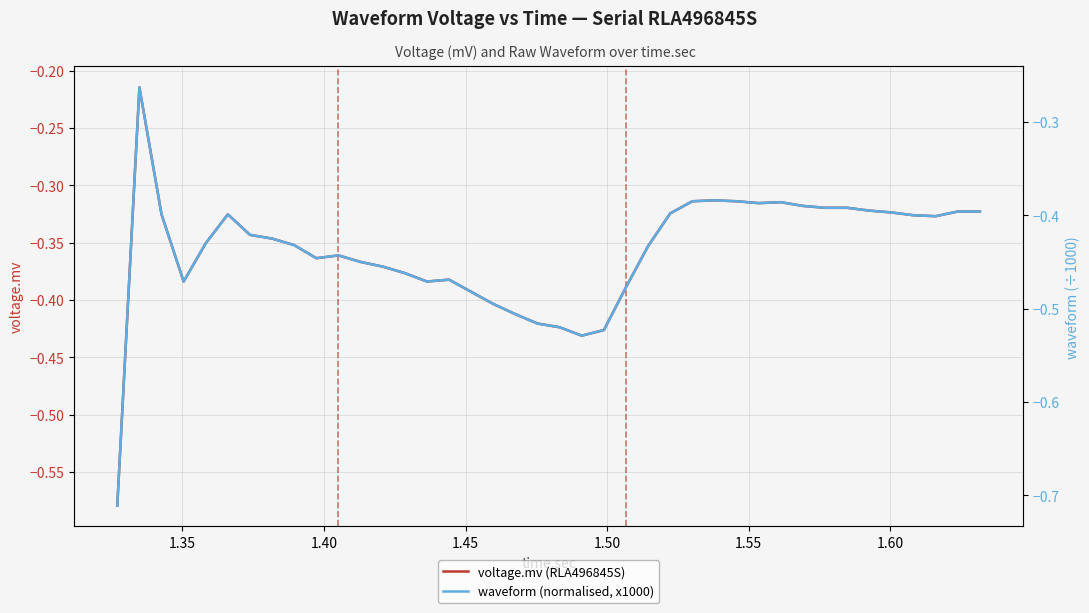

What is the total value across all series at 1.60?

-0.8